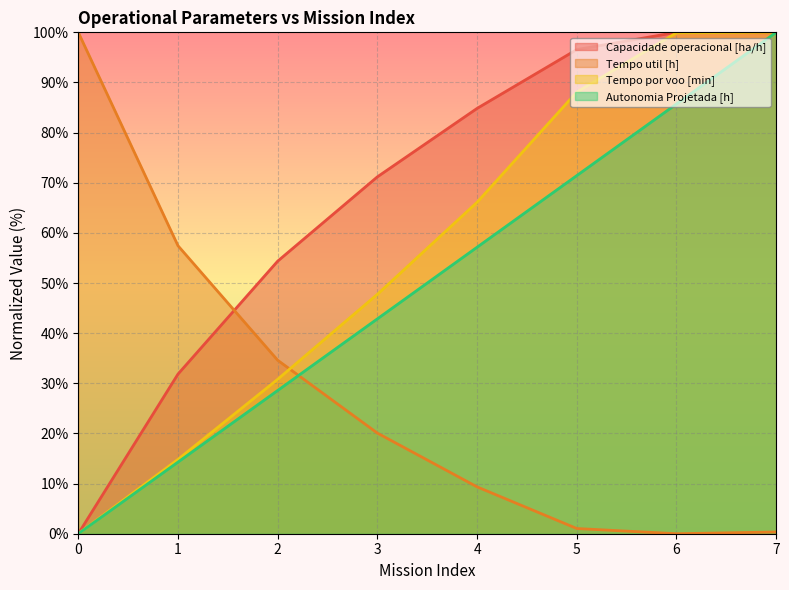

Reading left to right, list all the values displayed in this chart.

Capacidade operacional [ha/h]: 0=0.0	1=31.8	2=54.4	3=71.2	4=84.8	5=96.6	6=100.0	7=99.9
Tempo util [h]: 0=100.0	1=57.4	2=34.6	3=20.1	4=9.3	5=1.0	6=0.0	7=0.3
Tempo por voo [min]: 0=0.0	1=14.8	2=30.8	3=47.7	4=66.1	5=88.1	6=99.9	7=100.0
Autonomia Projetada [h]: 0=0.0	1=14.3	2=28.6	3=42.9	4=57.1	5=71.4	6=85.7	7=100.0